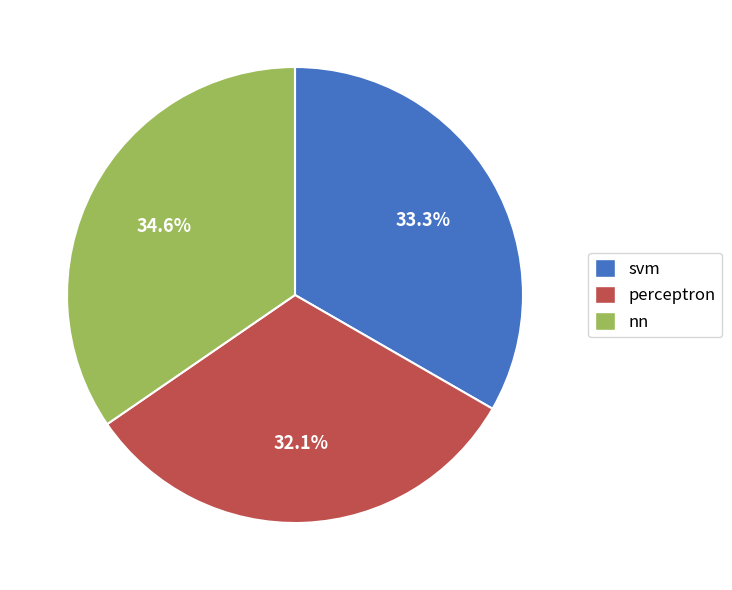

Does any single category account for the majority?

No